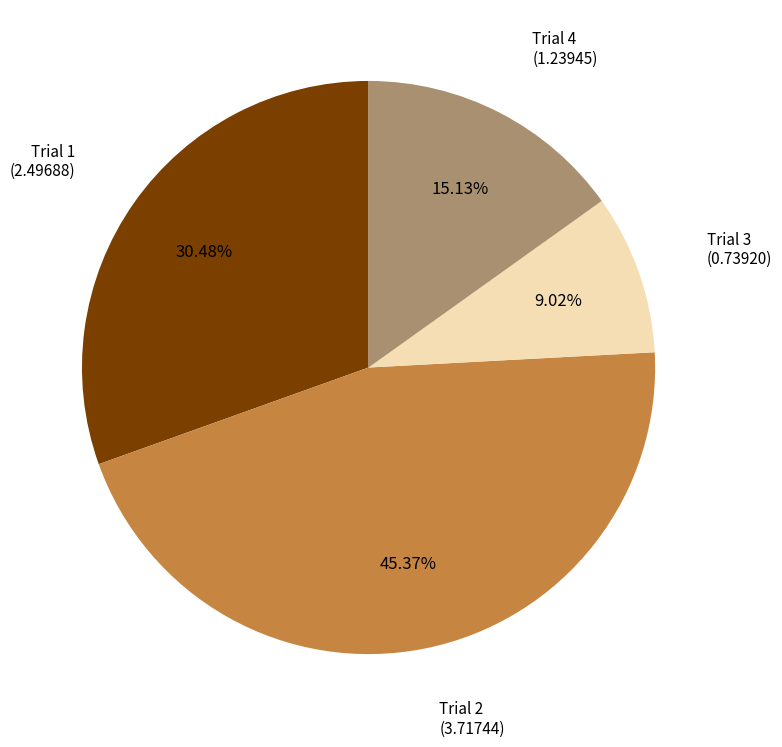

Rank the categories by value from lowest to highest.

Trial 3, Trial 4, Trial 1, Trial 2